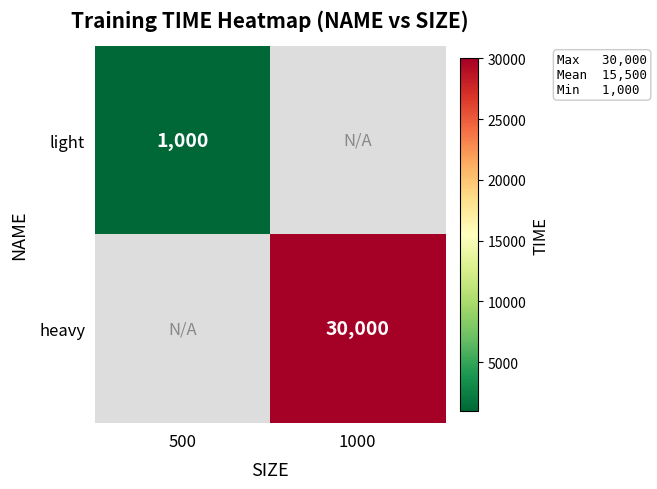

How many categories are shown in the chart?

2